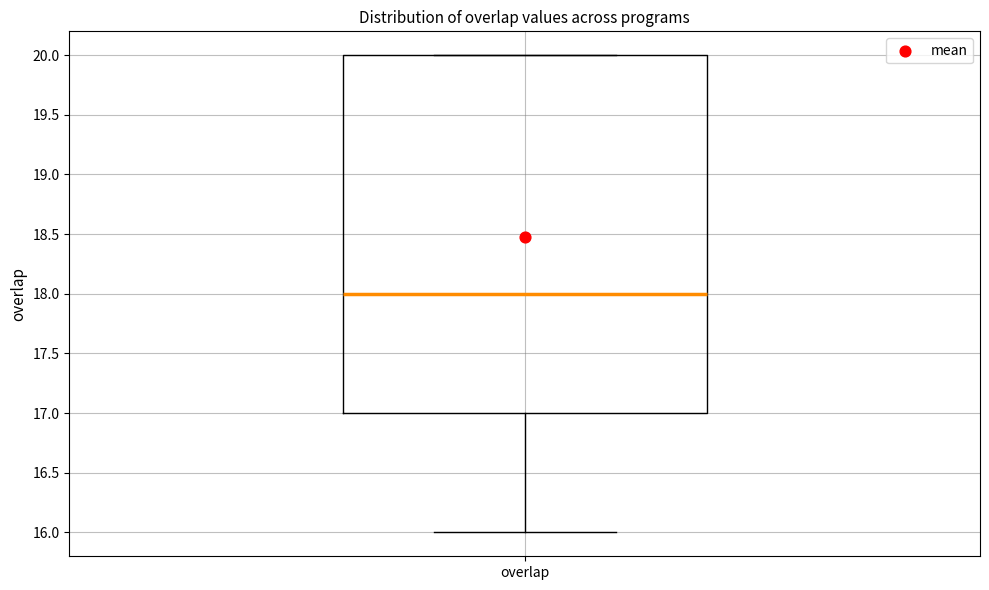

Where does the lower whisker of the box for overlap end on the y-axis? The values are not printed on the chart, so give them approximately, as read against the axis.

16